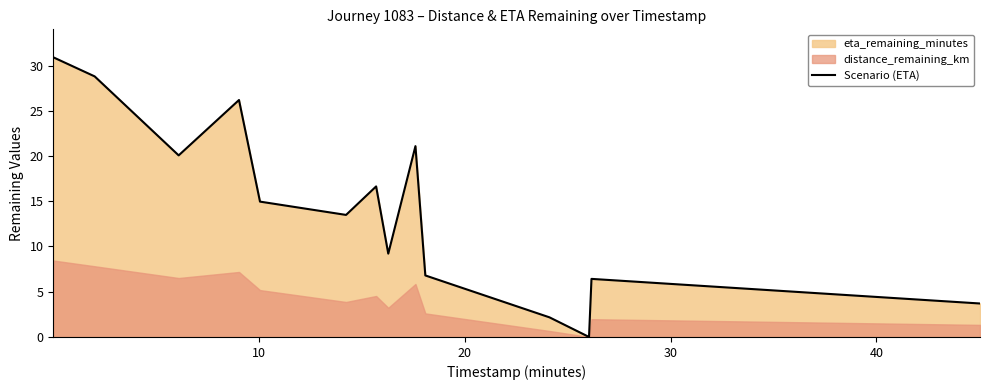

True or false: there are more than 0 points higher than both neighbors.

True